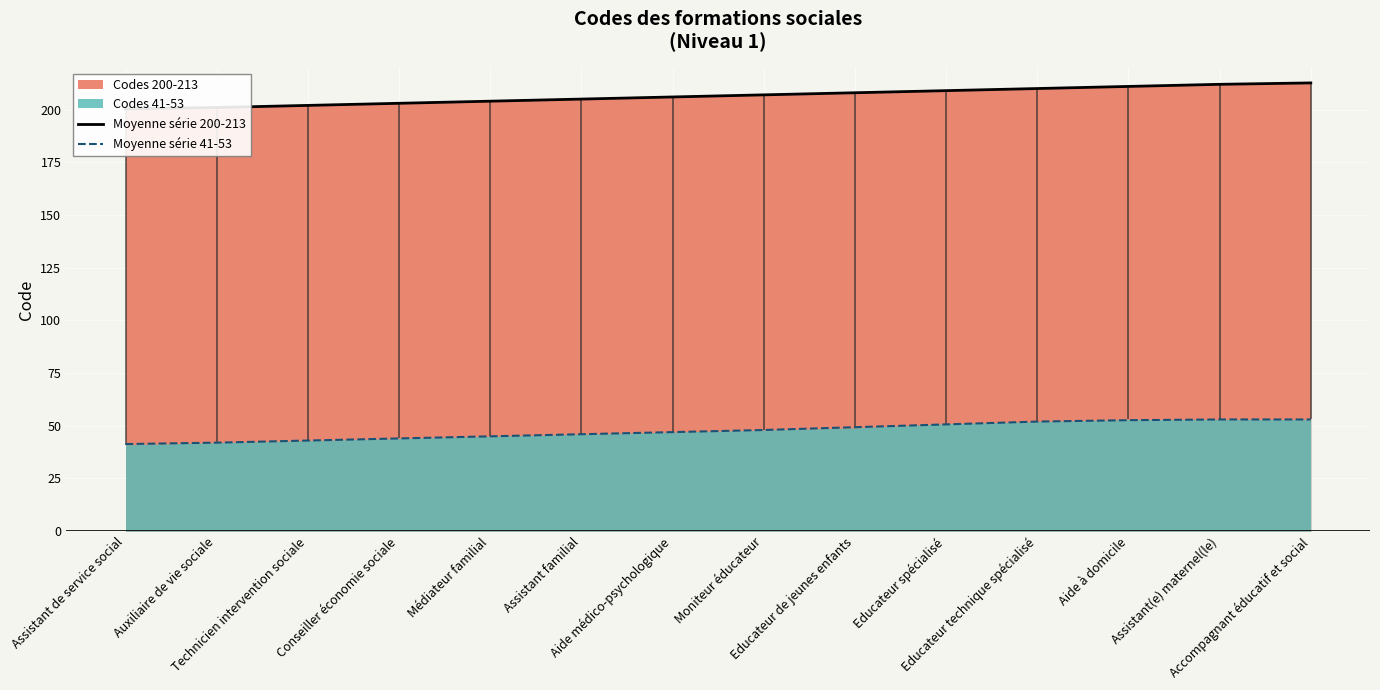

The Moyenne série 41-53 series shows 23.3 at Médiateur familial. True or false?

False